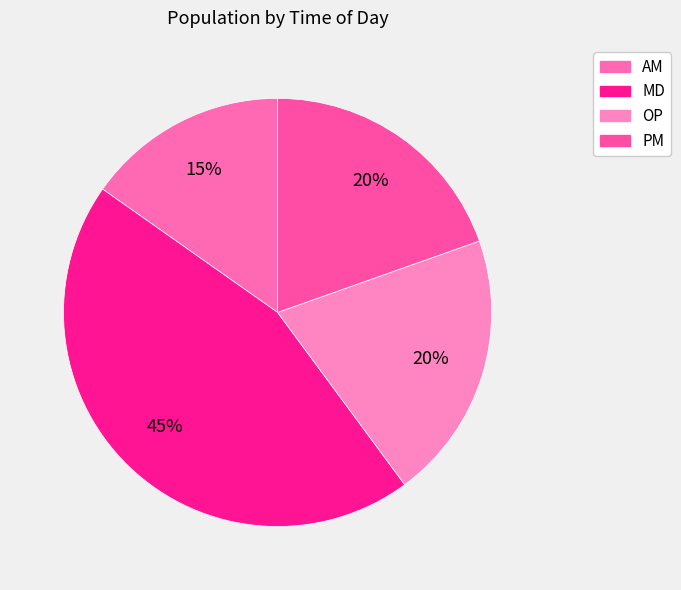

To the nearest percent, what is the average slice percentage?

25%